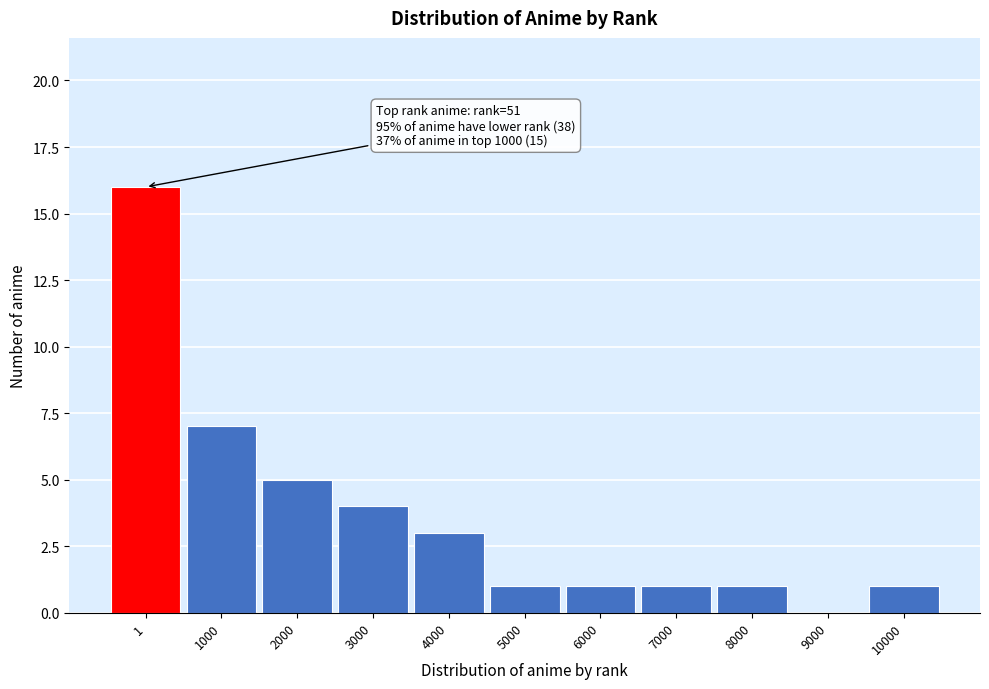

Reading left to right, extract all data points from this chart.

1=16	1000=7	2000=5	3000=4	4000=3	5000=1	6000=1	7000=1	8000=1	9000=0	10000=1